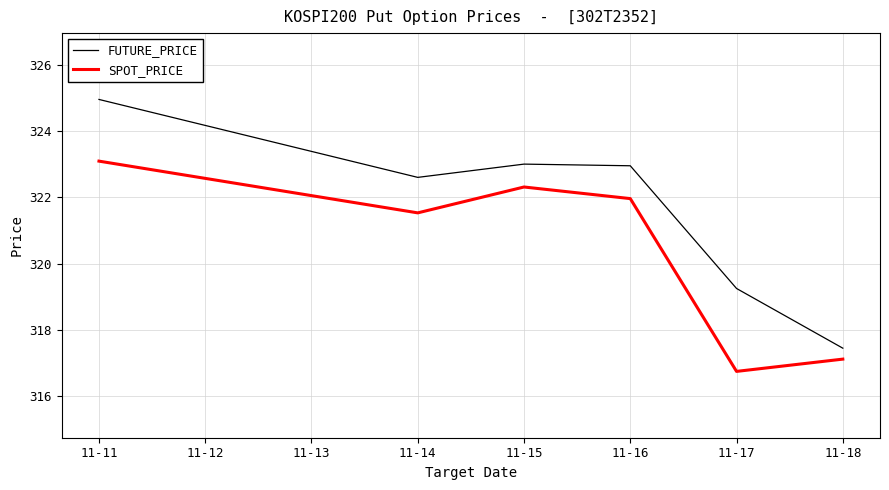

The value of SPOT_PRICE at 11-18 is 317.1. True or false?

True